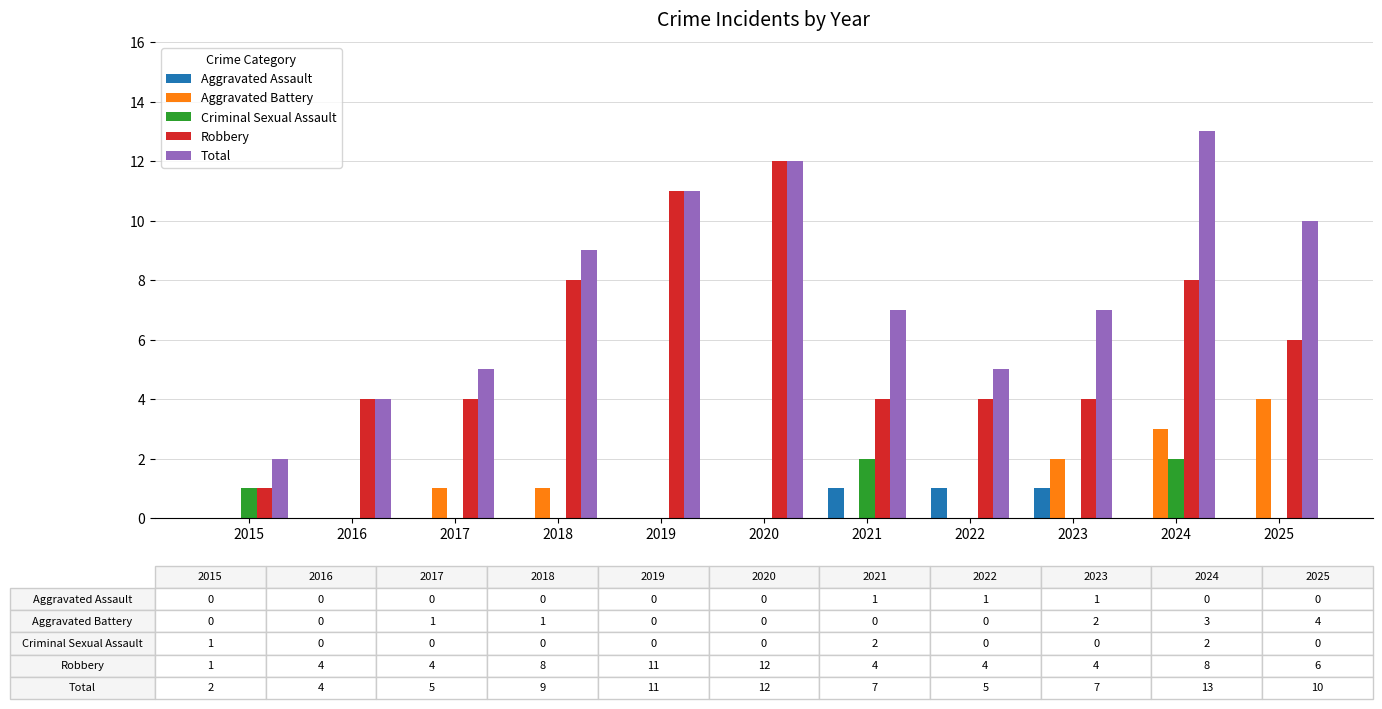

How many groups of bars are there?

11